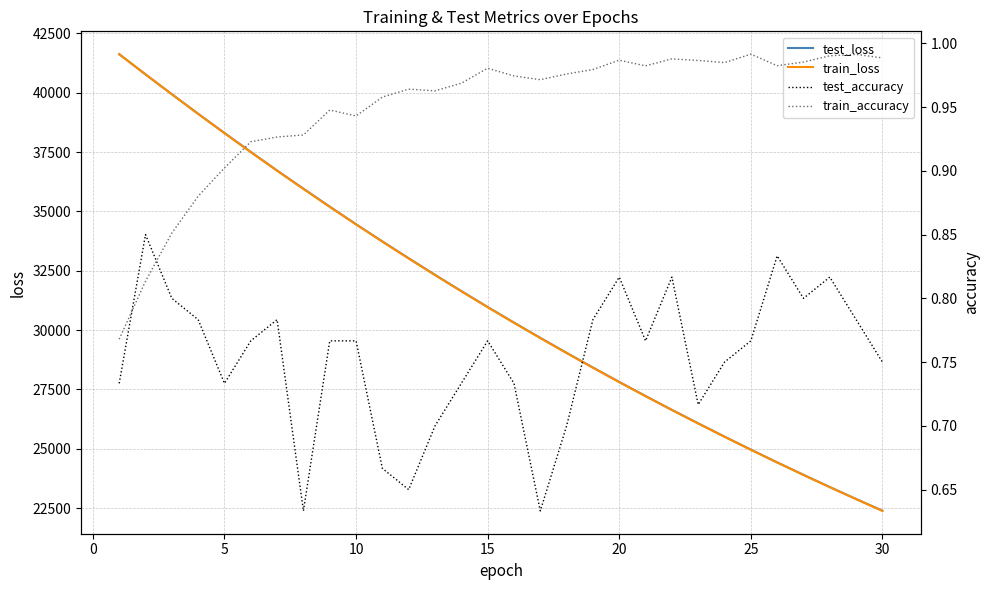

What is the lowest value of the test_loss series?

22388.2